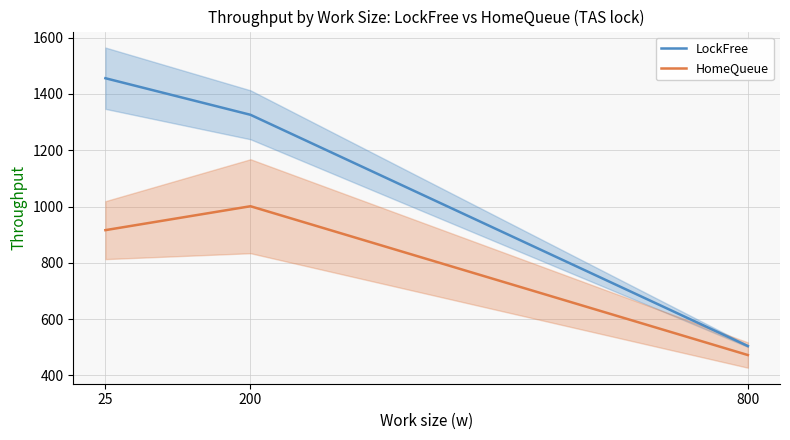

What is the difference between the LockFree values at 800 and 25?

952